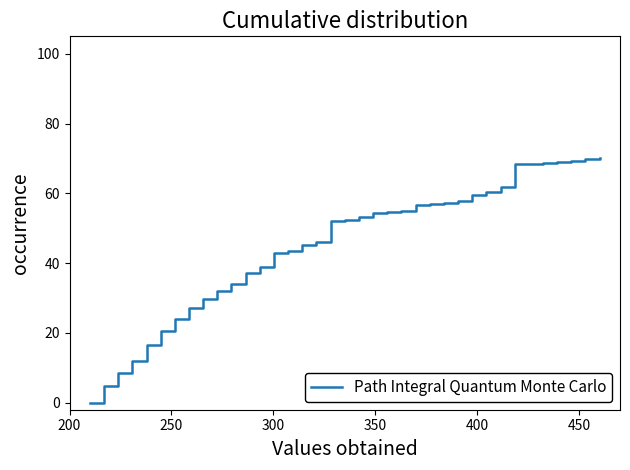

What is the greatest value displayed?

70.0